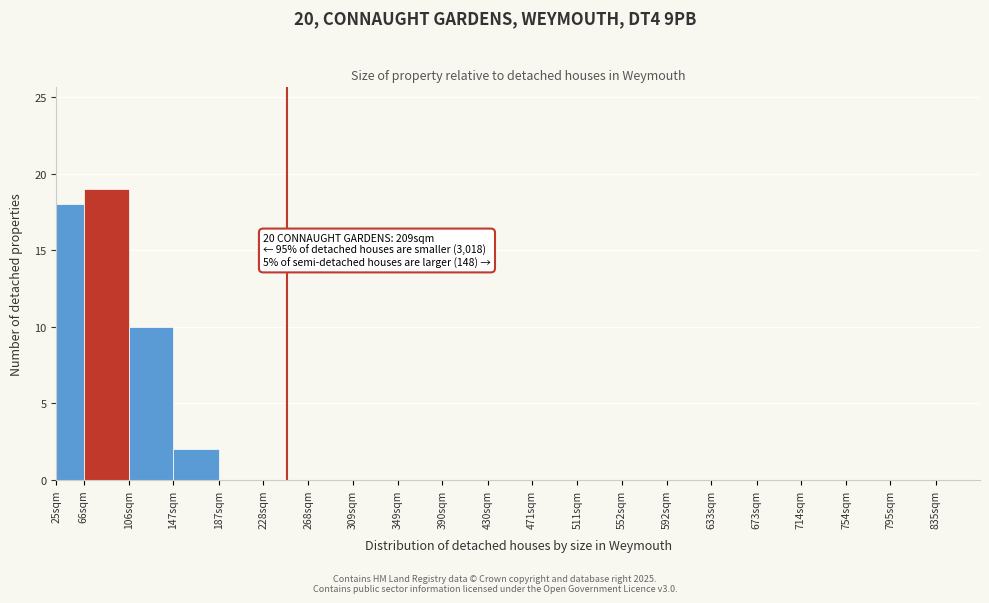

Reading right to left, what are all the values shown in this chart?

835sqm=0	795sqm=0	754sqm=0	714sqm=0	673sqm=0	633sqm=0	592sqm=0	552sqm=0	511sqm=0	471sqm=0	430sqm=0	390sqm=0	349sqm=0	309sqm=0	268sqm=0	228sqm=0	187sqm=0	147sqm=2	106sqm=10	66sqm=19	25sqm=18